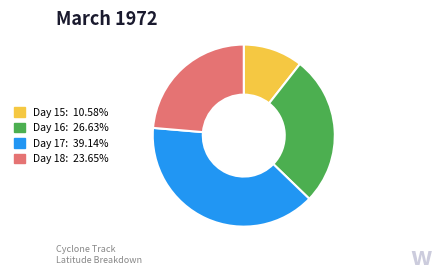

Is there a majority slice in this chart?

No